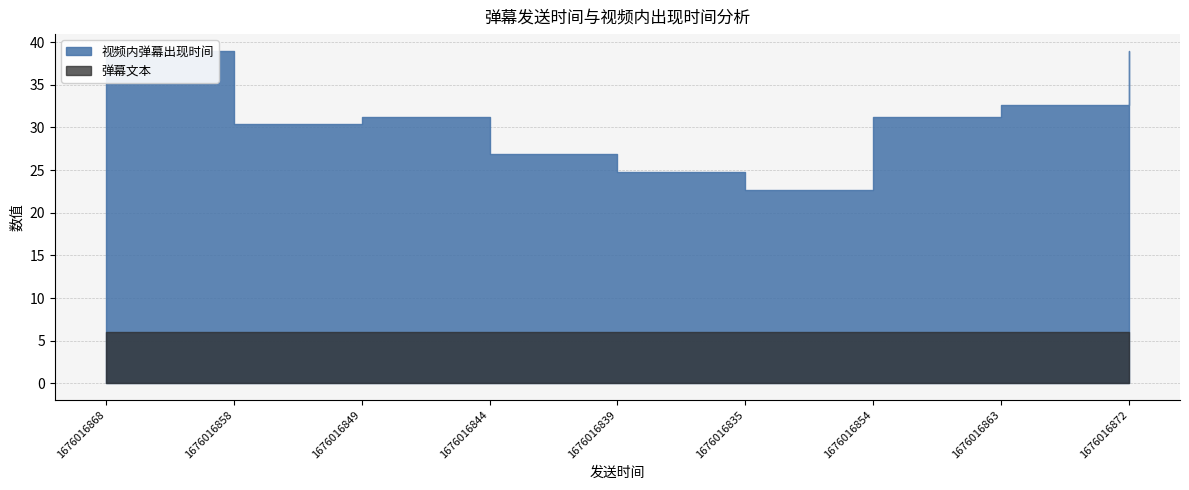

Reading left to right, extract all data points from this chart.

视频内弹幕出现时间: 39.0	30.4	31.2	26.9	24.7	22.7	31.3	32.6	39.0
弹幕文本: 6.0	6.0	6.0	6.0	6.0	6.0	6.0	6.0	6.0